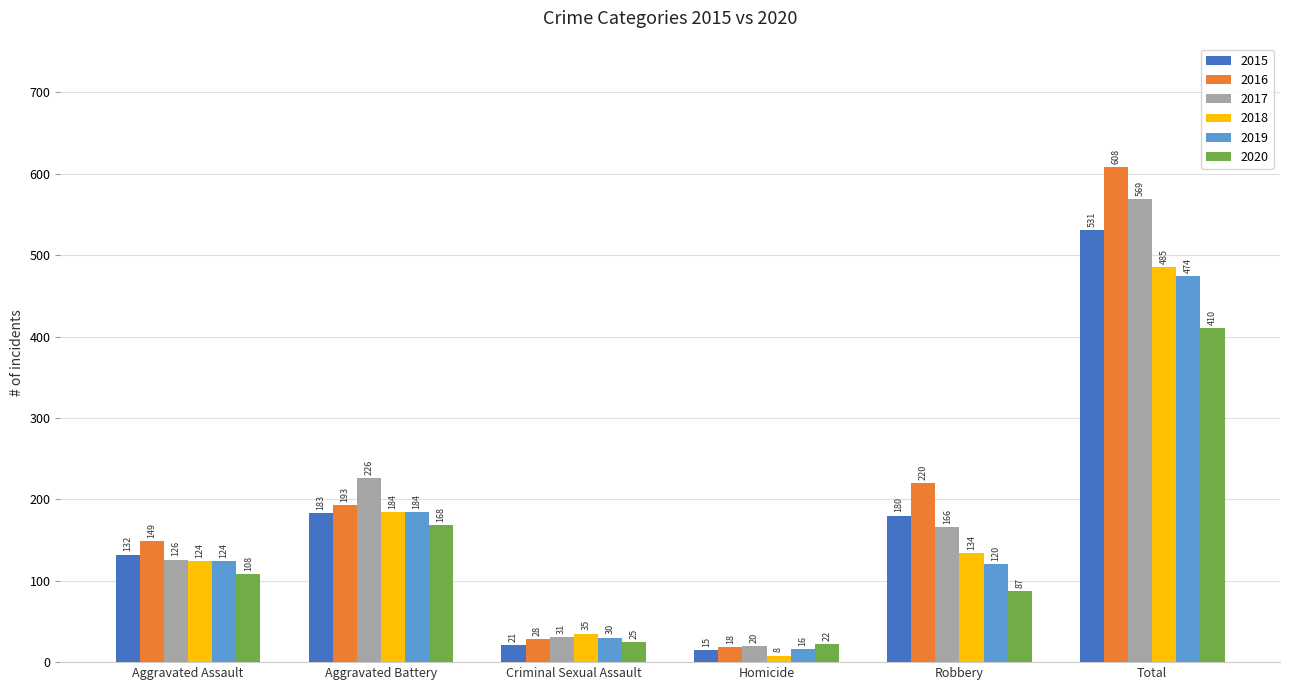

What is the difference between the maximum and second lowest values in the 2018 series?

450